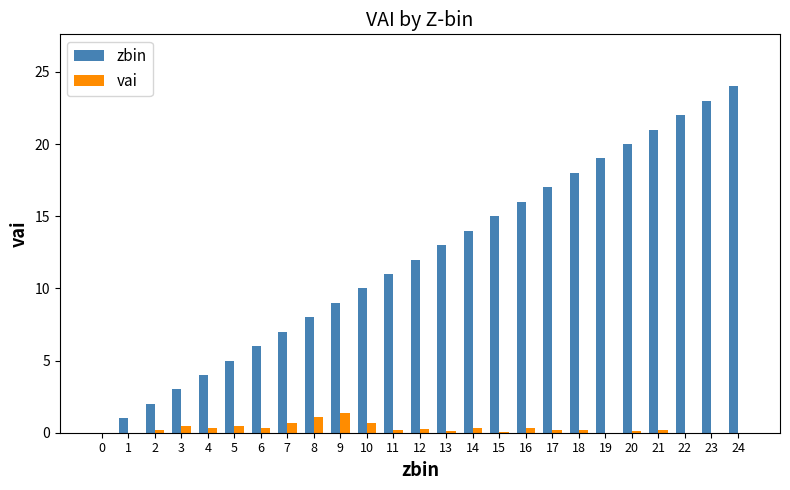

What is the sum of all zbin values?

300.0